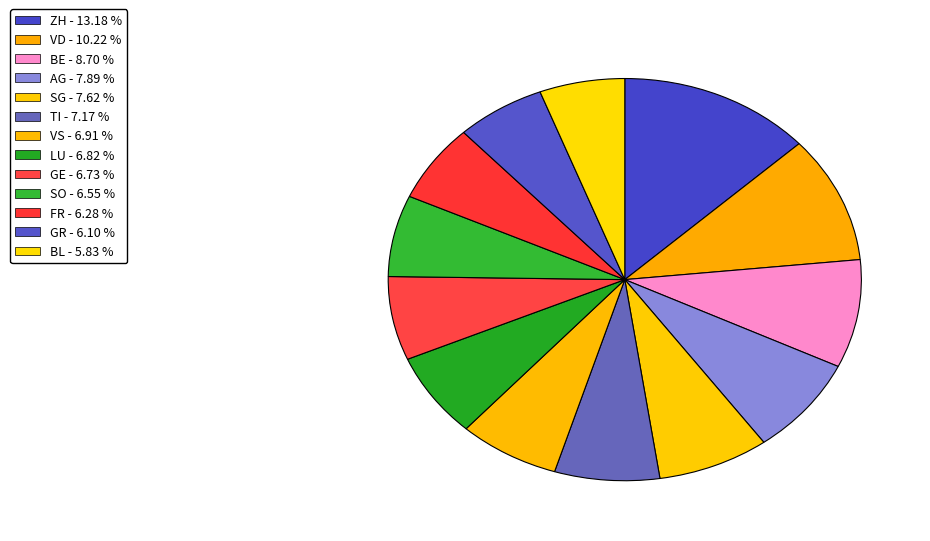

How many slices are in this pie chart?

13